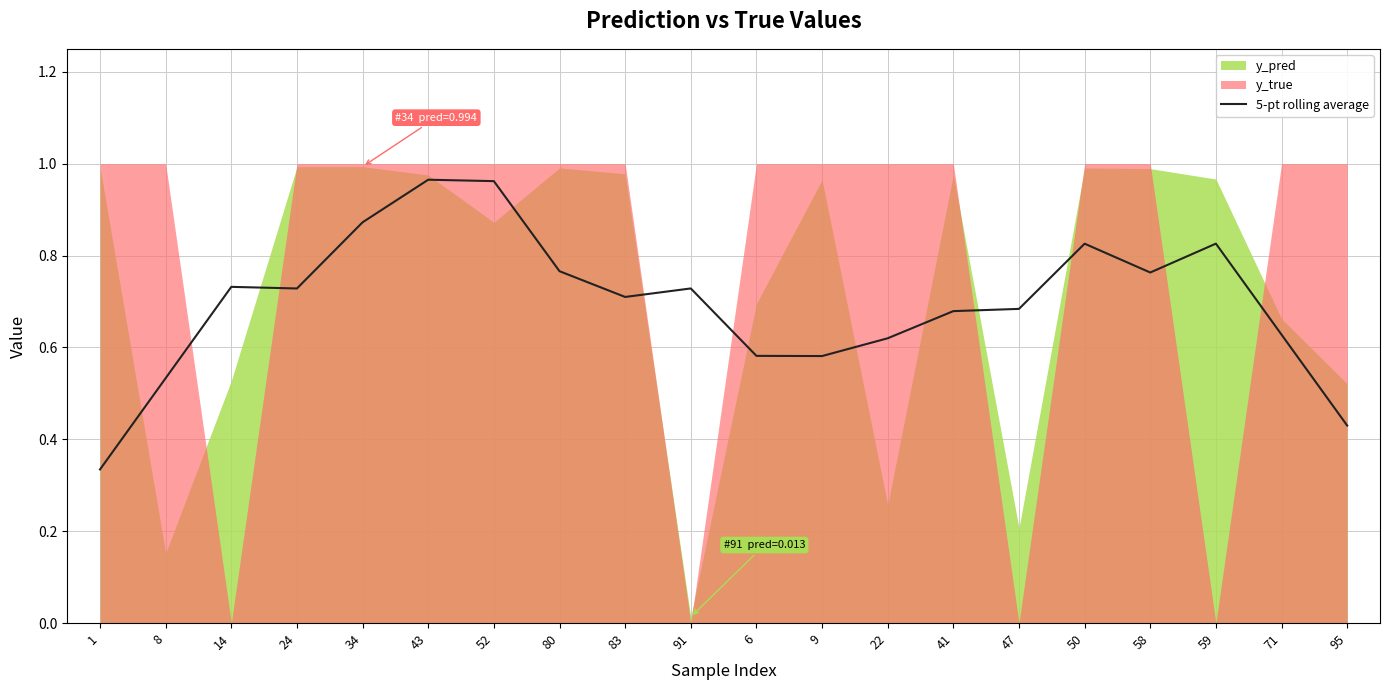

Which has a higher value, 80 or 52?

52